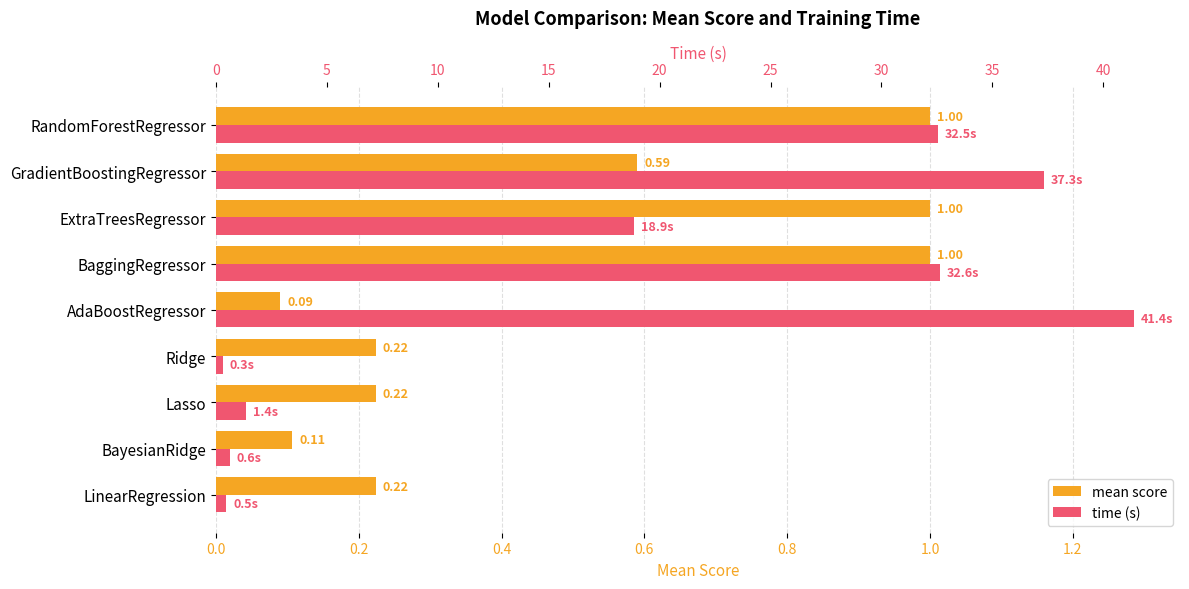

Rank the series at Ridge from lowest to highest value.

mean score, time (s)